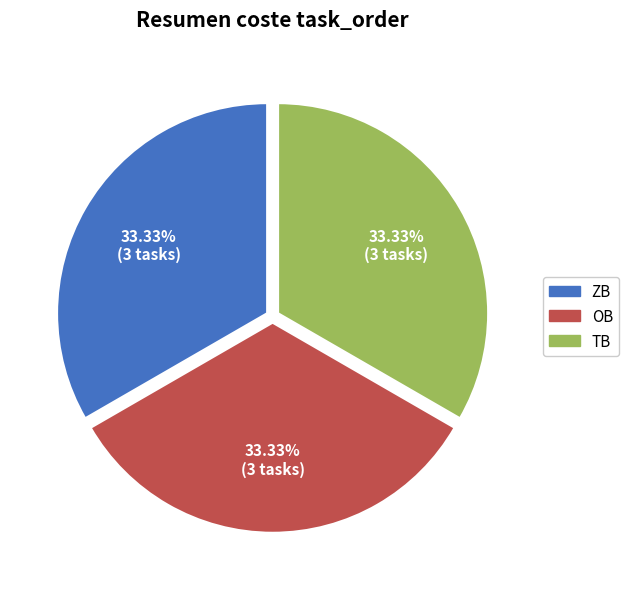

Is there any slice that represents more than half of the pie?

No